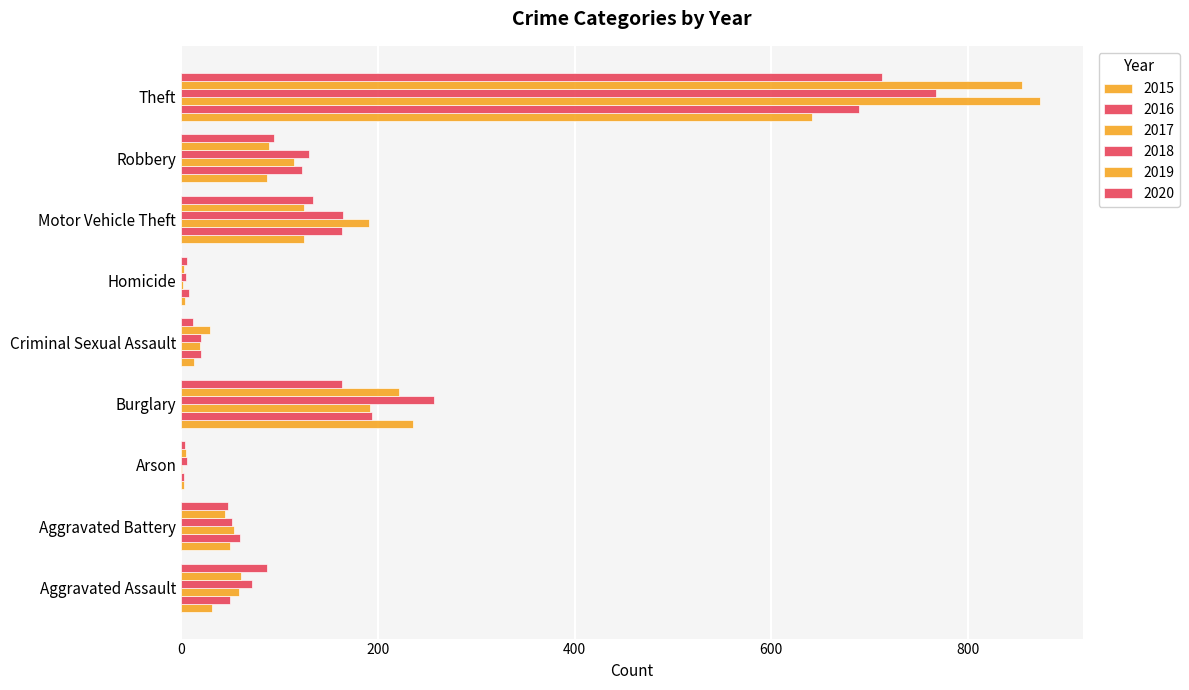

Count the number of data series in this chart.

6